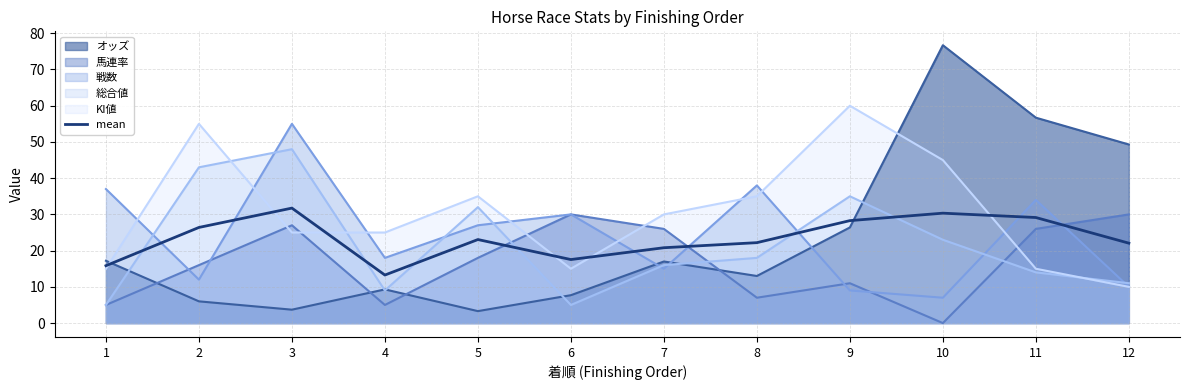

How many lines are shown in the chart?

6